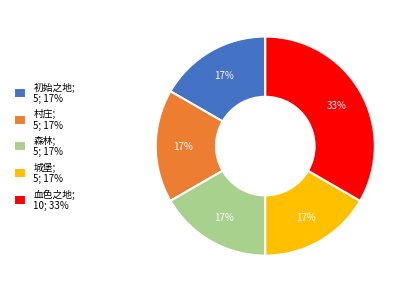

To the nearest percent, what portion does 城堡 represent?

17%